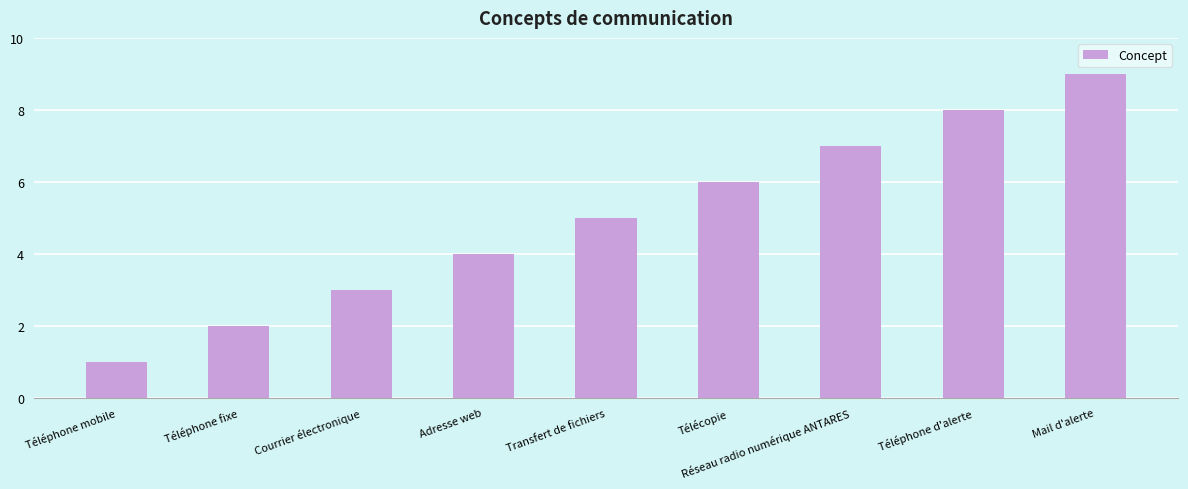

True or false: the data shows 4 at Télécopie.

False